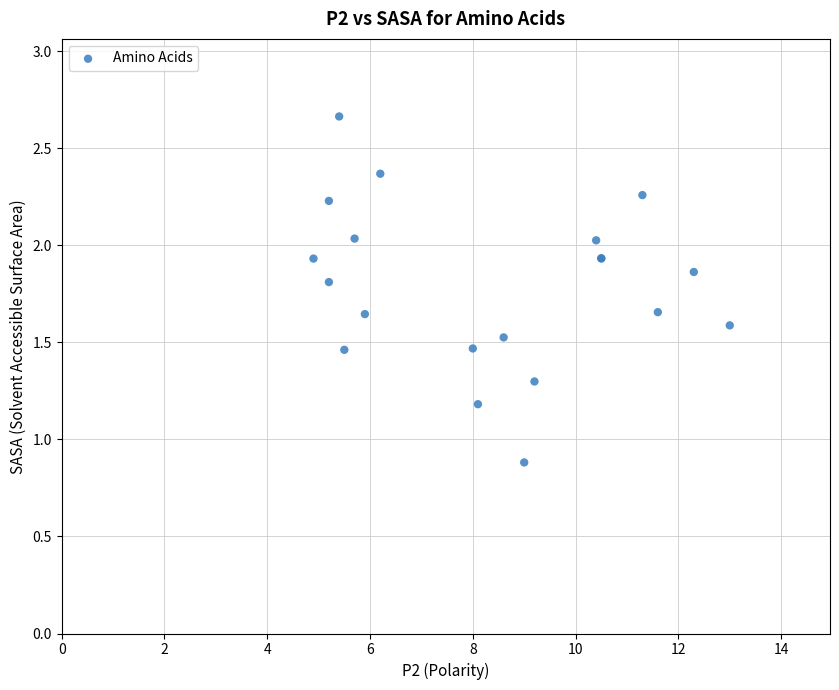

What Y value in the scatter plot is closest to 1?

0.9